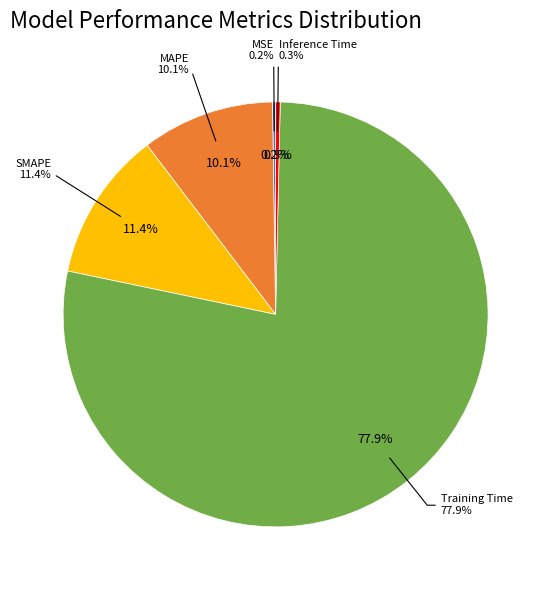

How many slices are in this pie chart?

5